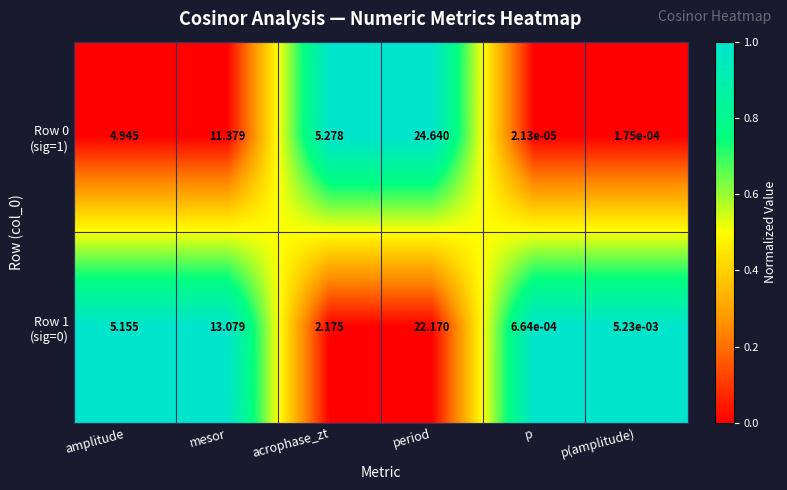

Which category has the lowest value across all series?

p